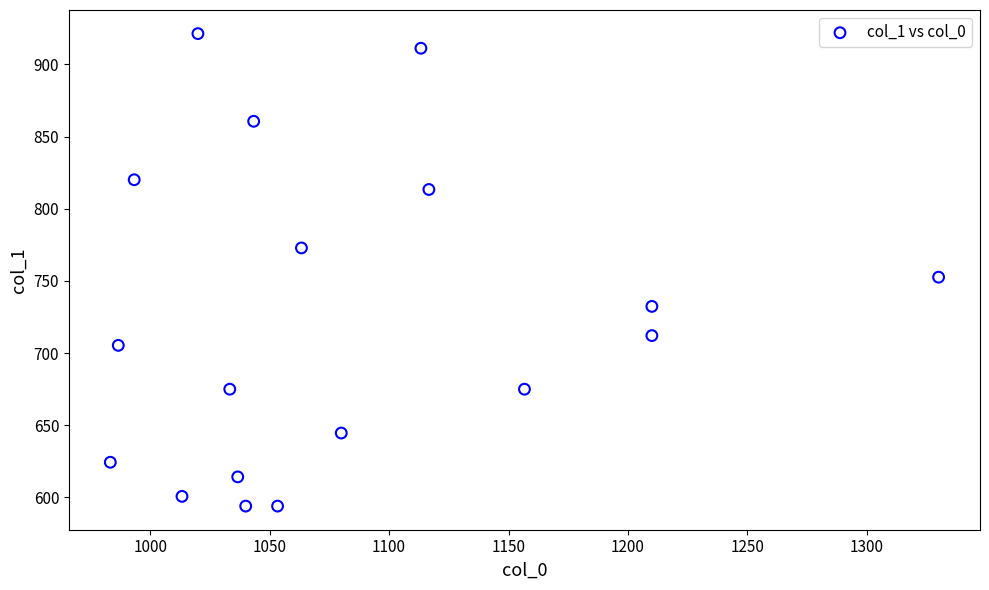

What Y value in the scatter plot is closest to 757?

752.6